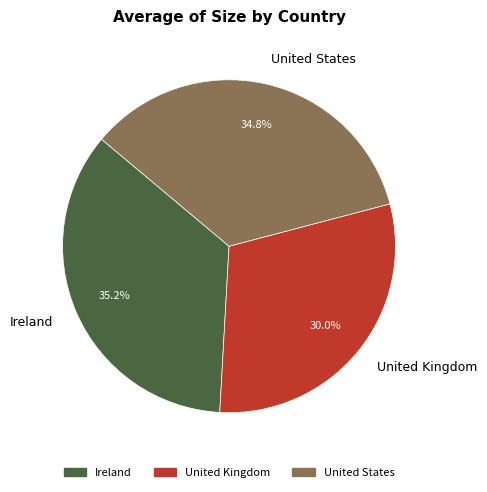

Which slice is the smallest?

United Kingdom